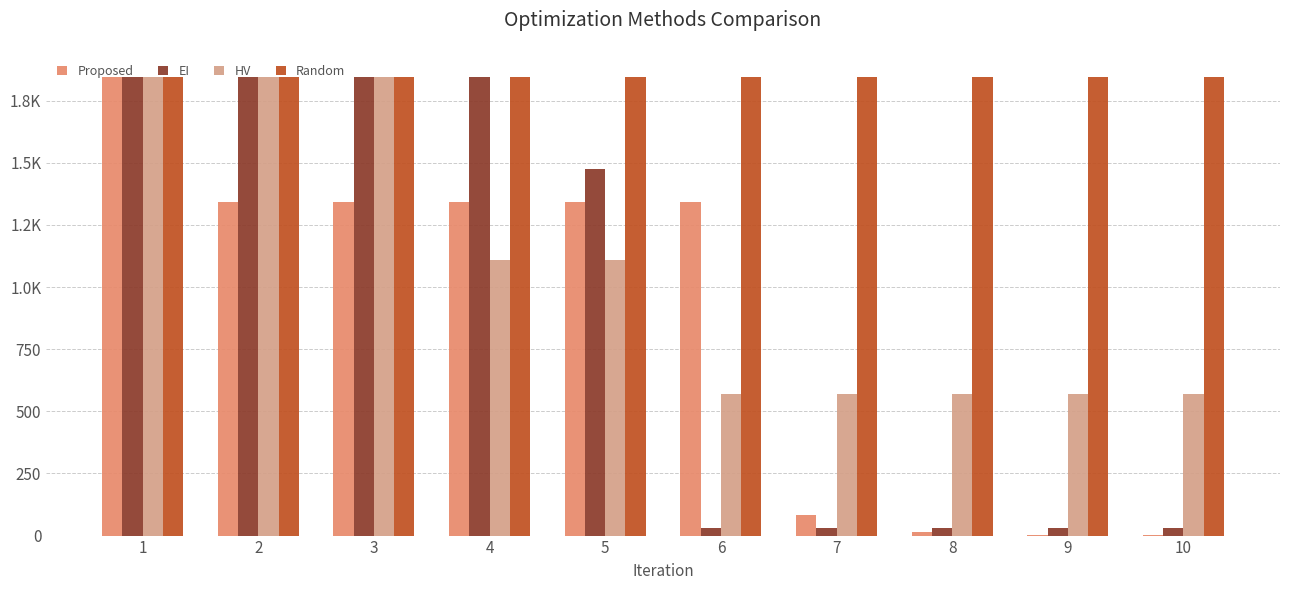

What is the value of the HV bar at the 10th from the left?

571.0